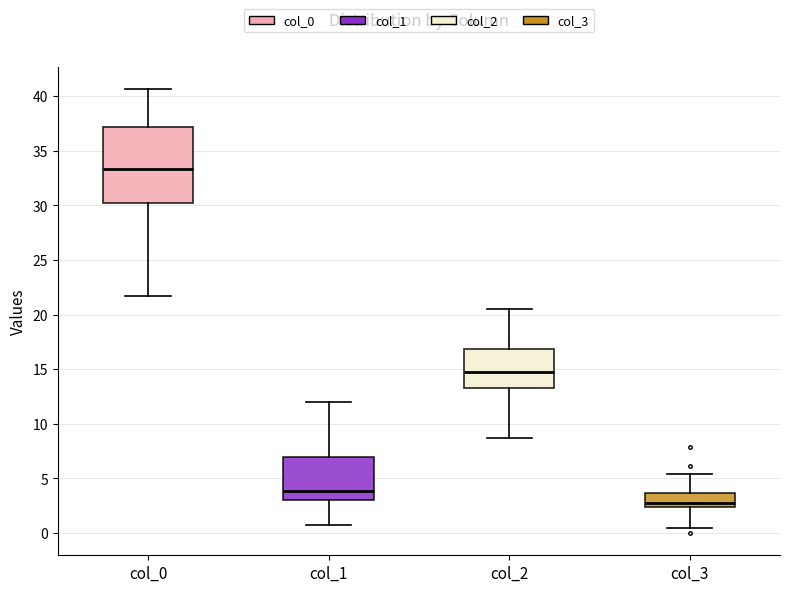

Reading left to right, read every box against the y-axis: the position of its median line, the range the box covers, and the ends of its whiskers. The values are not printed on the chart, so give them approximately, as read against the axis.

col_0: median 33.5, box 30.5 to 37.0, whiskers 22.0 to 40.5
col_1: median 4.0, box 3.0 to 7.0, whiskers 0.5 to 12.0
col_2: median 15.0, box 13.5 to 17.0, whiskers 9.0 to 20.5
col_3: median 3.0, box 2.5 to 3.5, whiskers 0.5 to 5.5